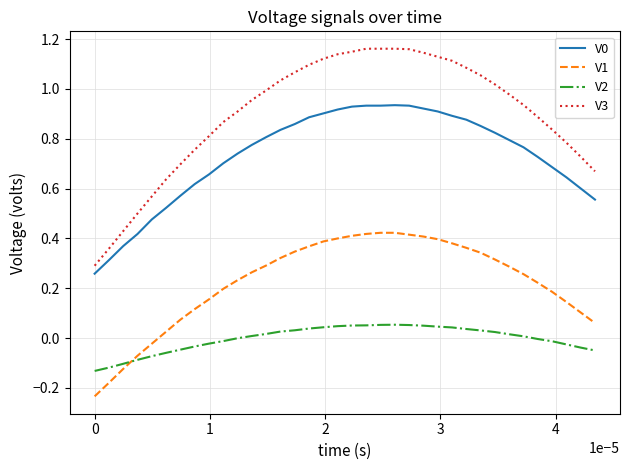

Which series has the widest spread of values?

V3